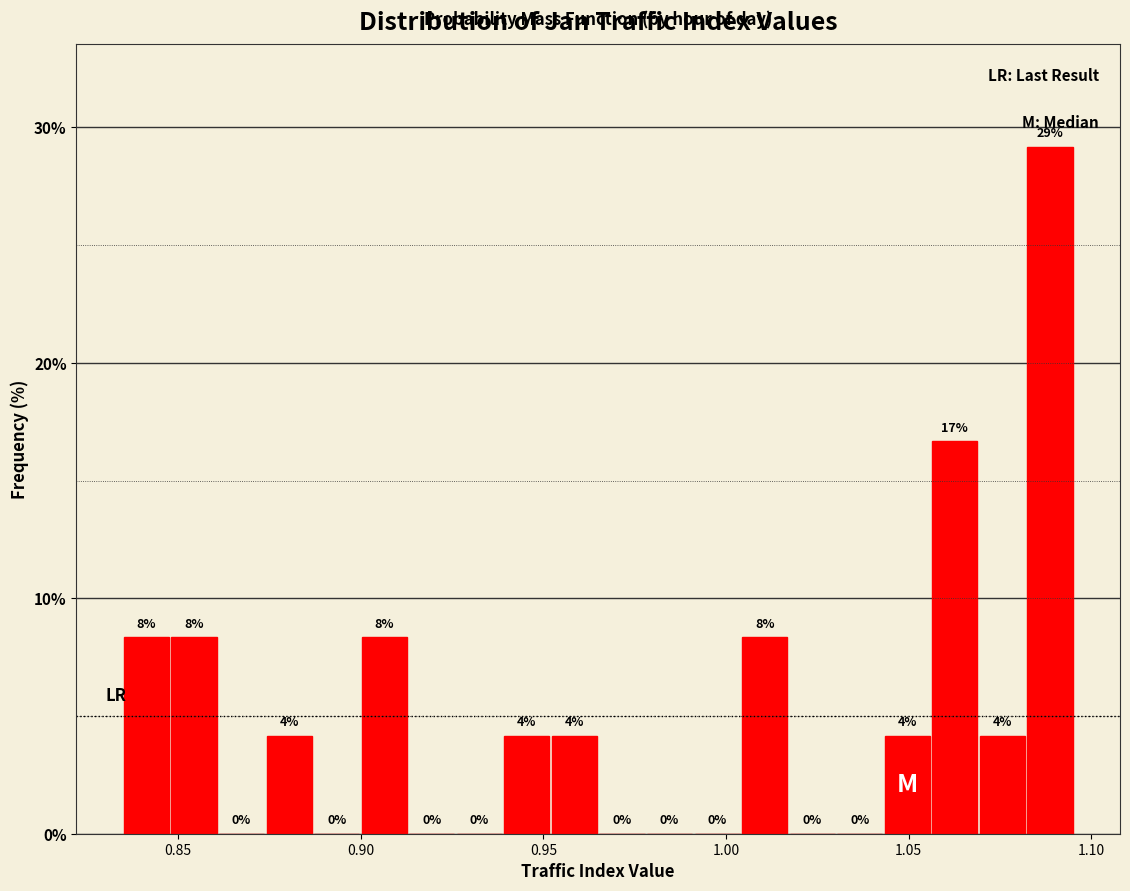

Around what value on the x-axis is the tallest bar? Give the approximate position of its centre, as read against the axis.

1.090